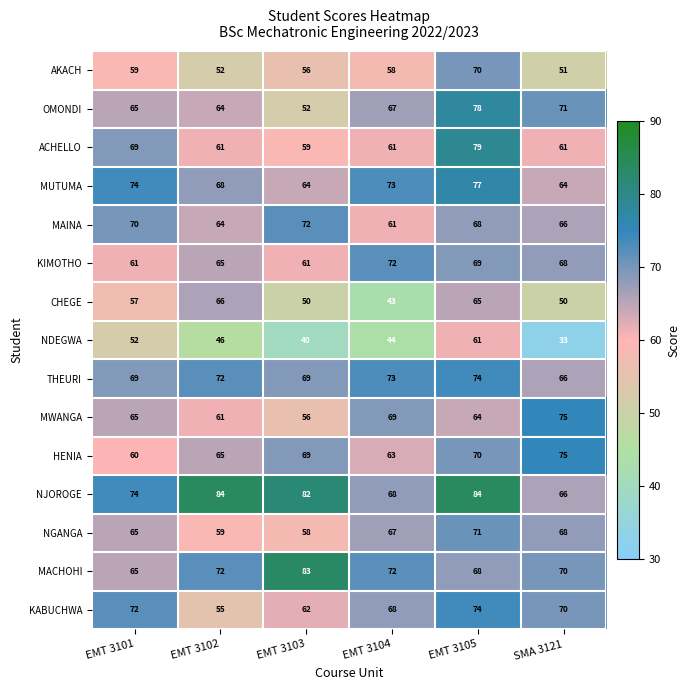

How many categories are shown in the chart?

6